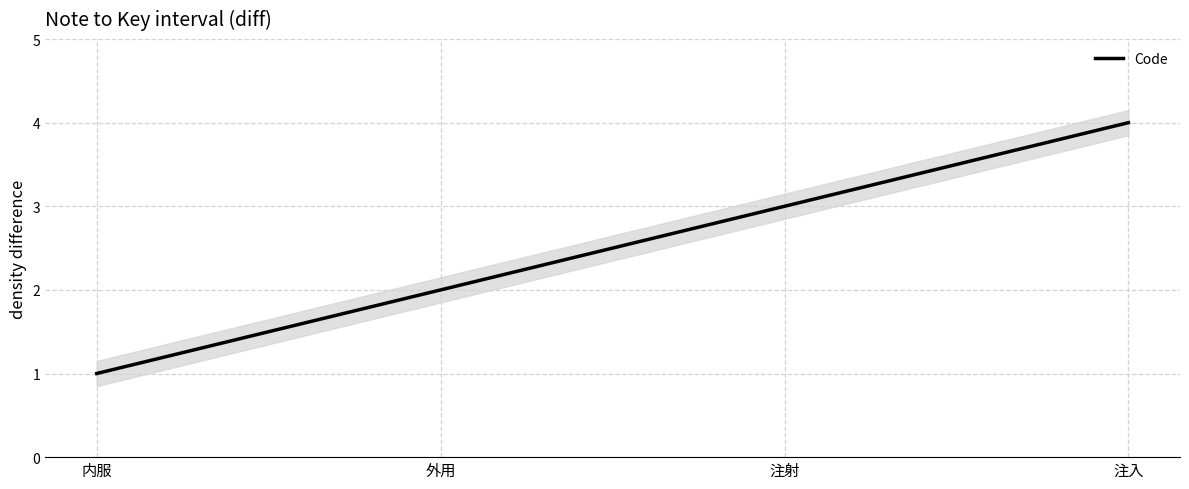

List the labels in order of value, smallest first.

内服, 外用, 注射, 注入